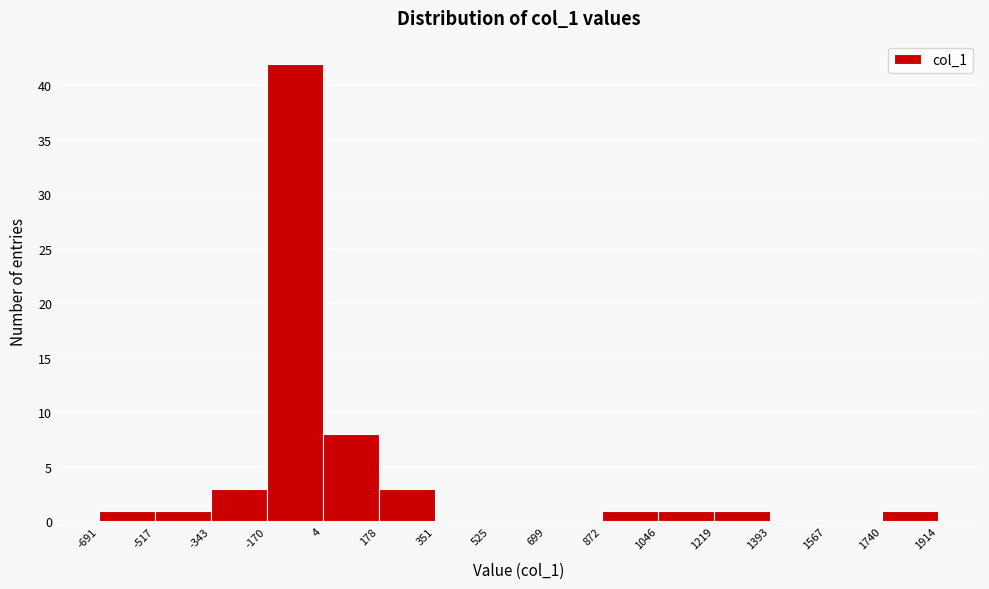

Which range on the x-axis has the tallest bar?

-170 to 4